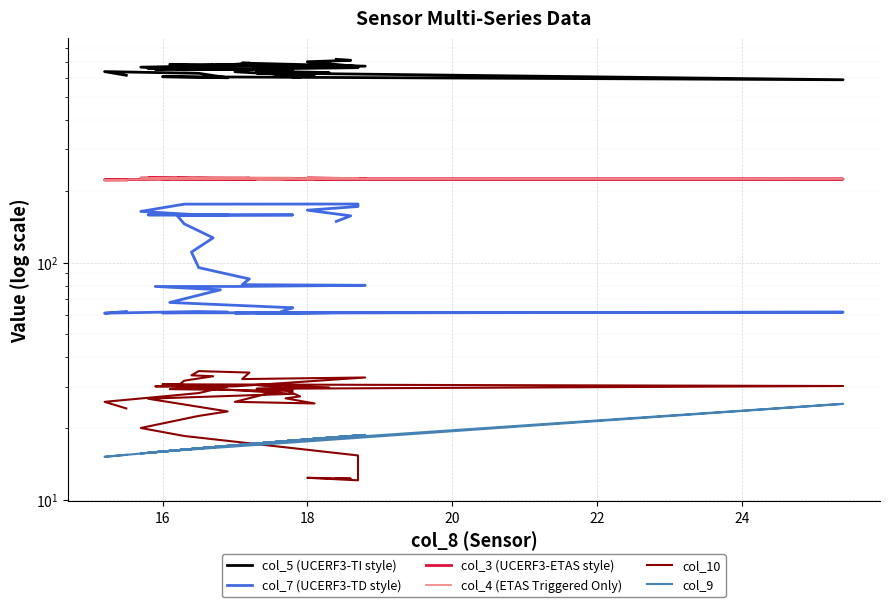

Is the value of col_9 at 17 greater than the value of col_3 (UCERF3-ETAS style) at 16?

No